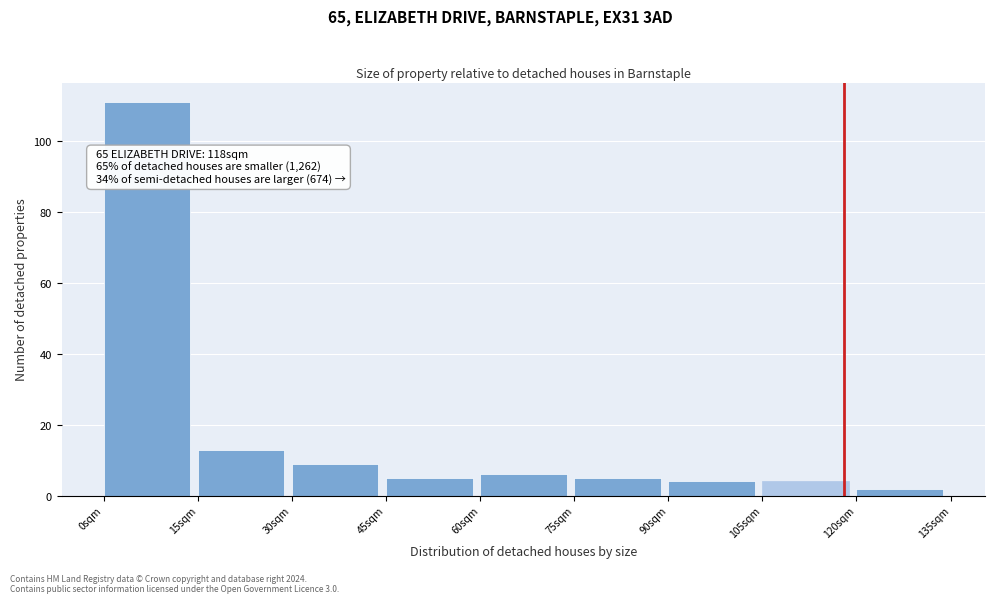

Over which range of the x-axis is the bar tallest?

0 to 15